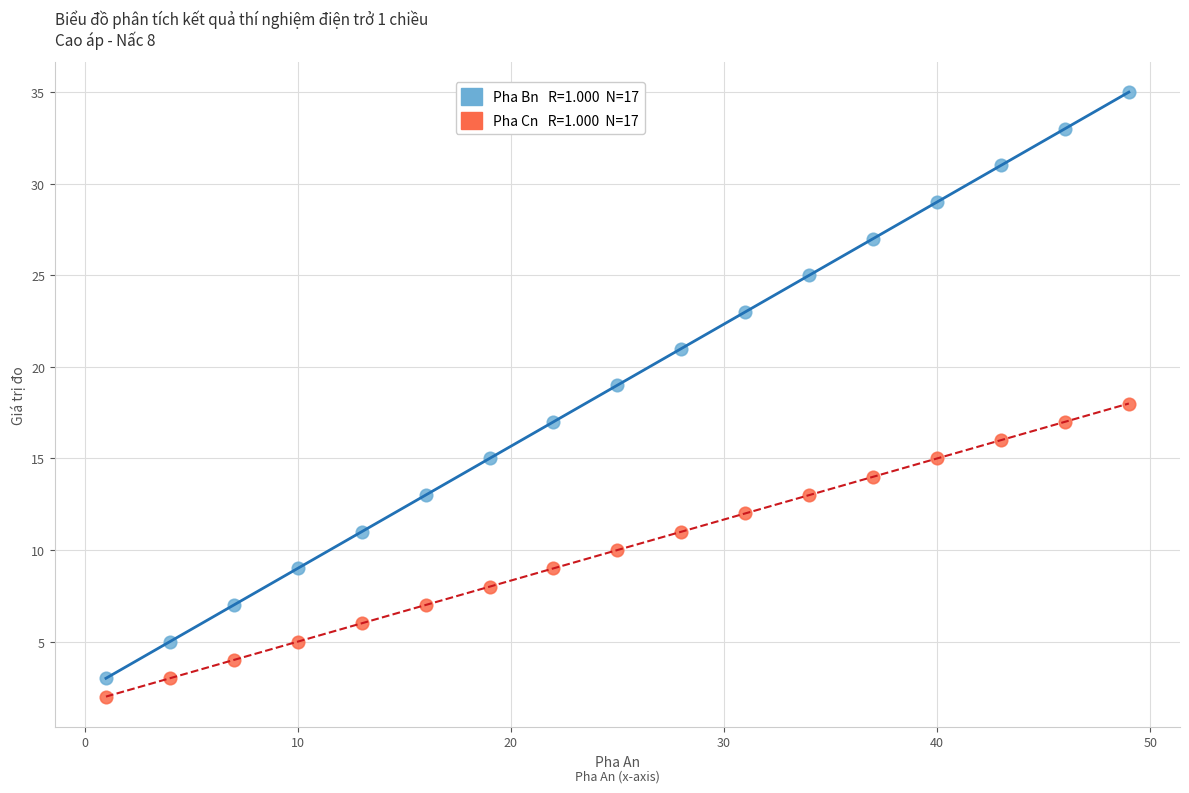

Across all data points, what is the range of X values (max minus min)?

48